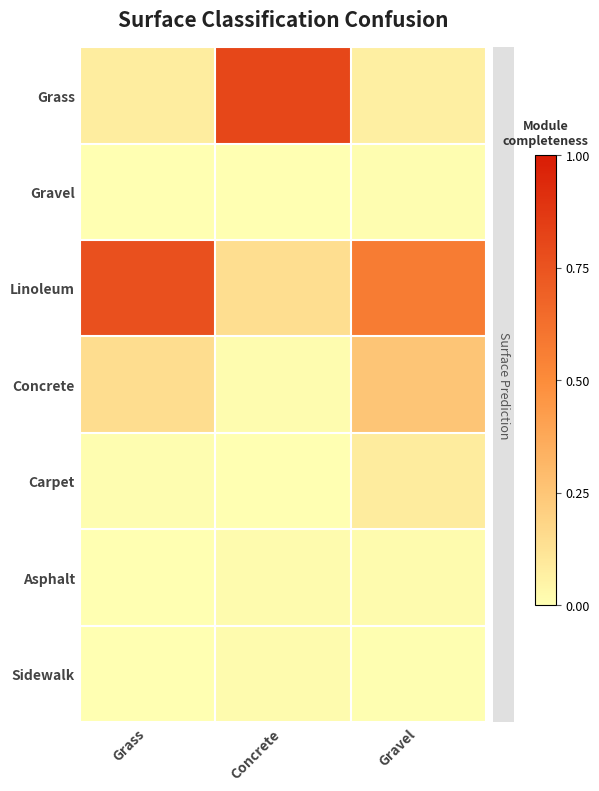

At which category is the sum across all series the highest?

Concrete